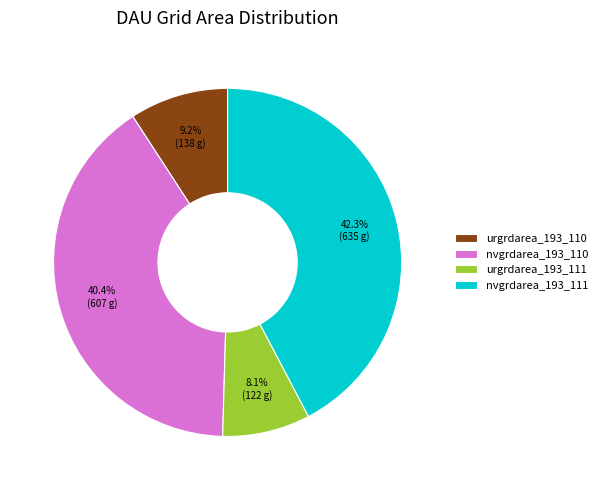

Rank the categories by value from lowest to highest.

urgrdarea_193_111, urgrdarea_193_110, nvgrdarea_193_110, nvgrdarea_193_111